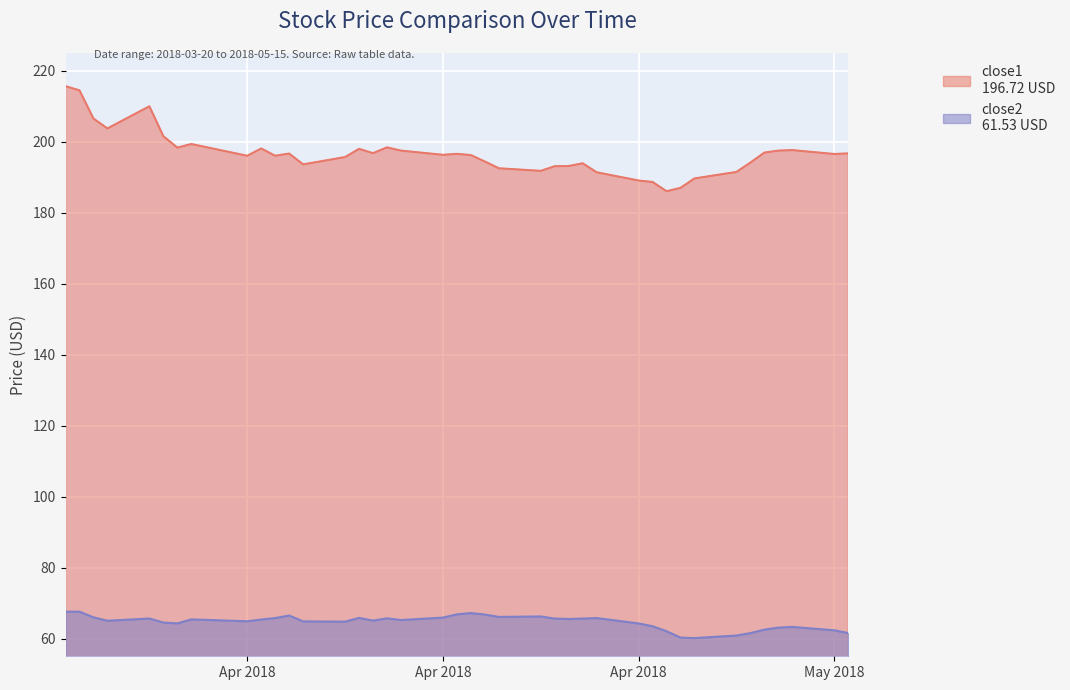

True or false: close2 has a value of 65.8 at 2018-04-10.

True